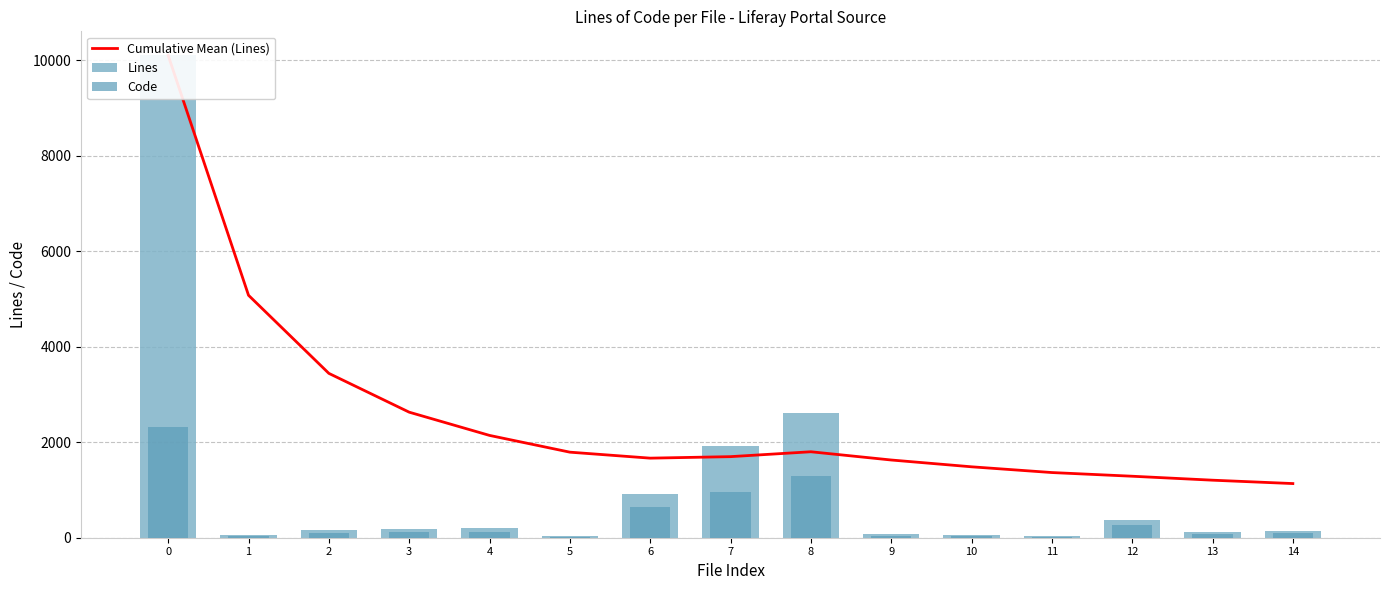

The Code series shows 642.0 at 6. True or false?

True